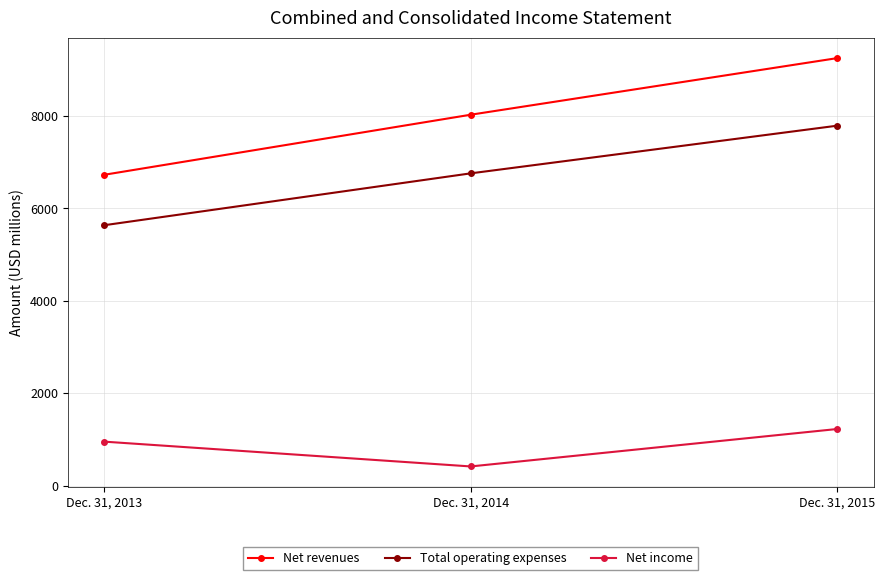

Reading left to right, transcribe all the data shown in this chart.

Net revenues: Dec. 31, 2013=6727	Dec. 31, 2014=8025	Dec. 31, 2015=9248
Total operating expenses: Dec. 31, 2013=5636	Dec. 31, 2014=6757	Dec. 31, 2015=7787
Net income: Dec. 31, 2013=955	Dec. 31, 2014=419	Dec. 31, 2015=1228